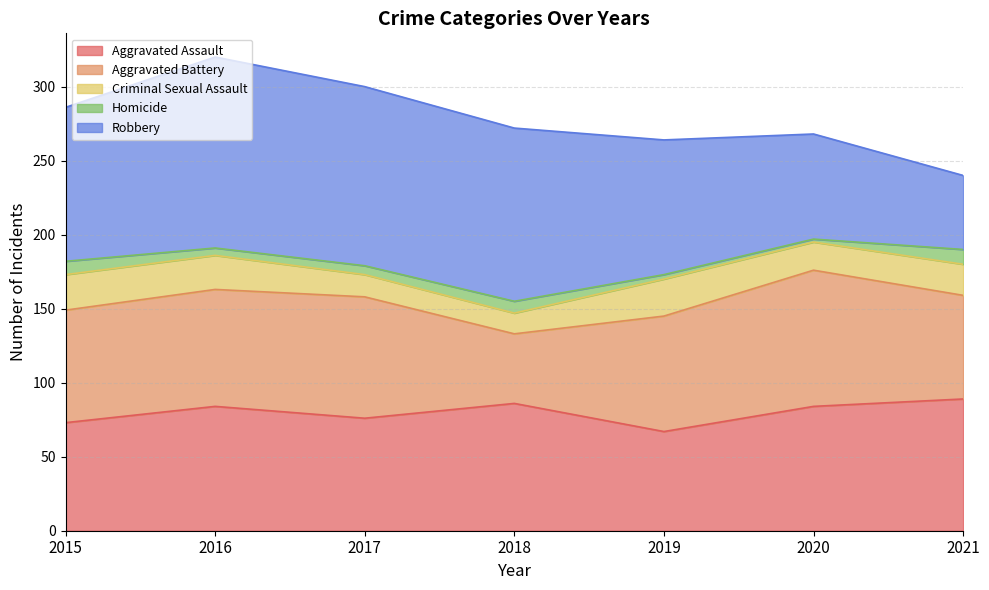

What is the minimum value for Criminal Sexual Assault?

14